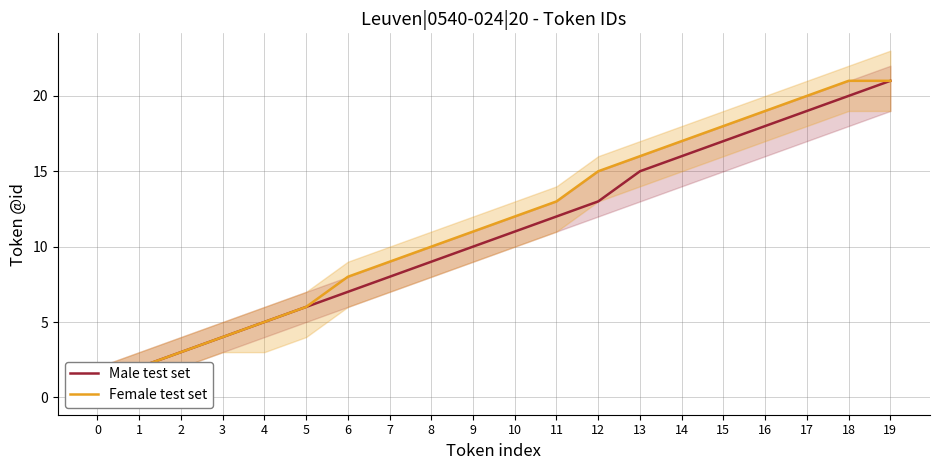

What is the sum of all Female test set values?

231